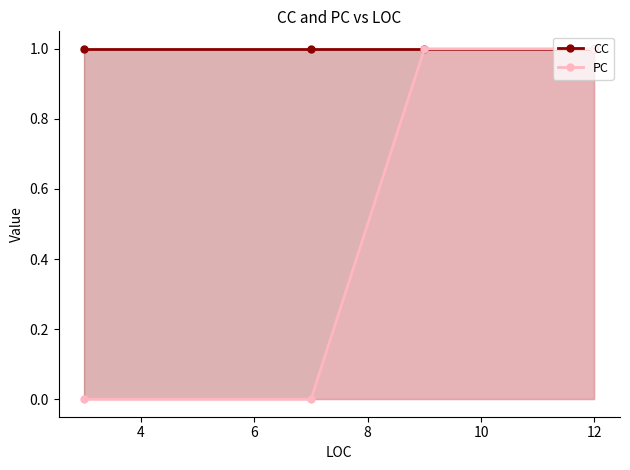

What are all the series names shown in the legend?

CC, PC